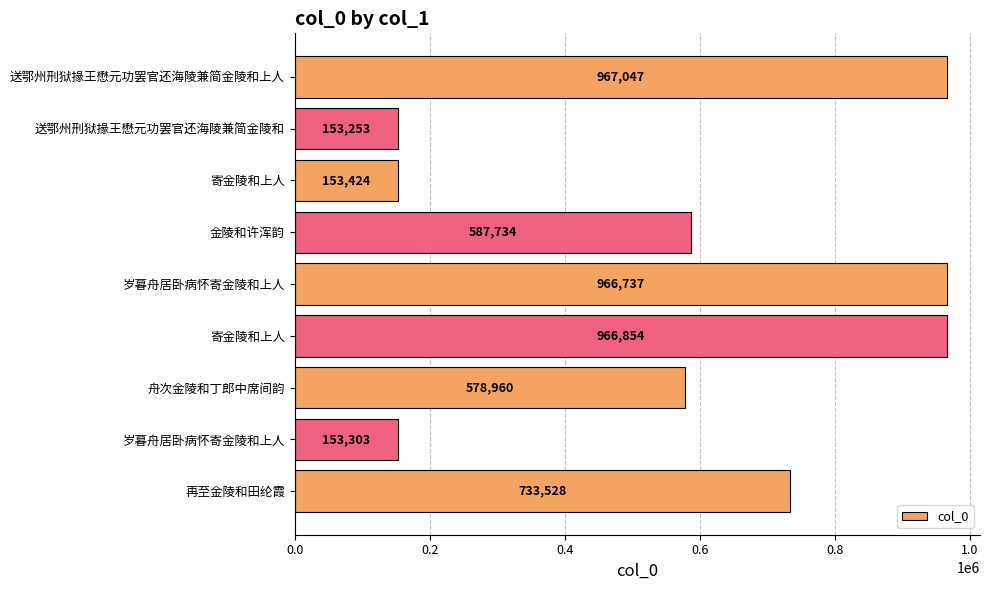

How many bars are there in total?

9